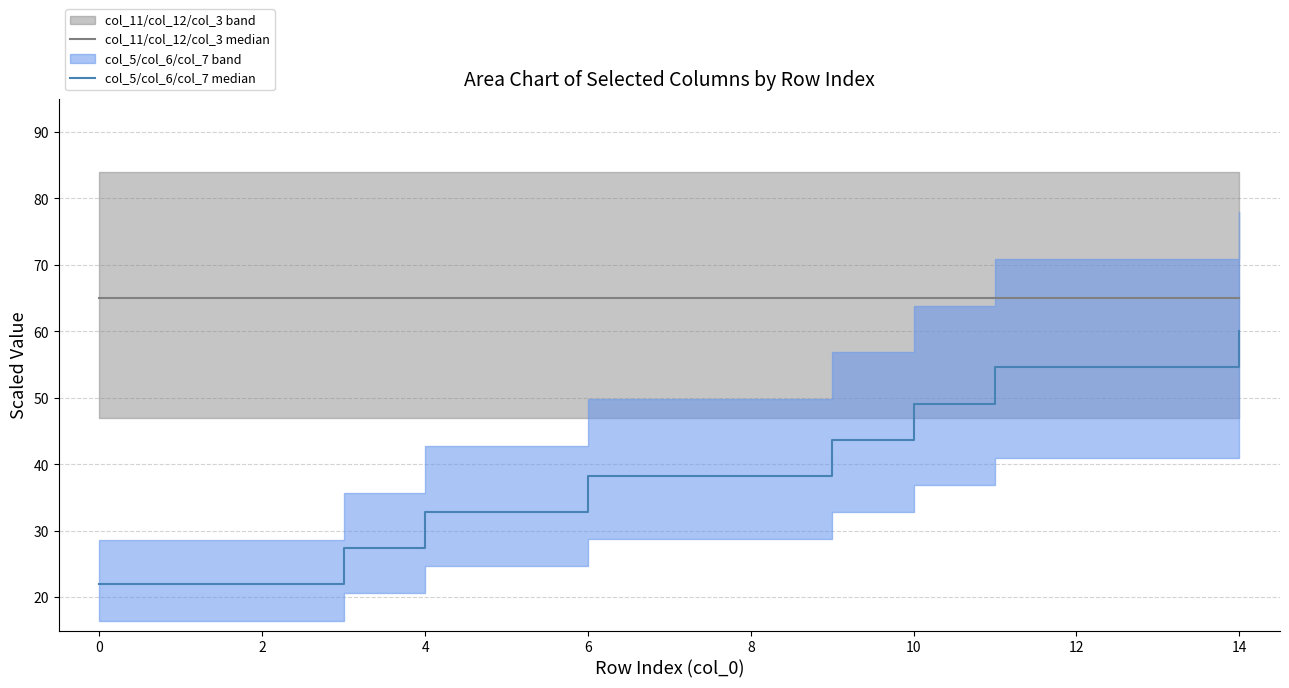

Is it true that col_11/col_12/col_3 median equals 65.0 at 4?

True